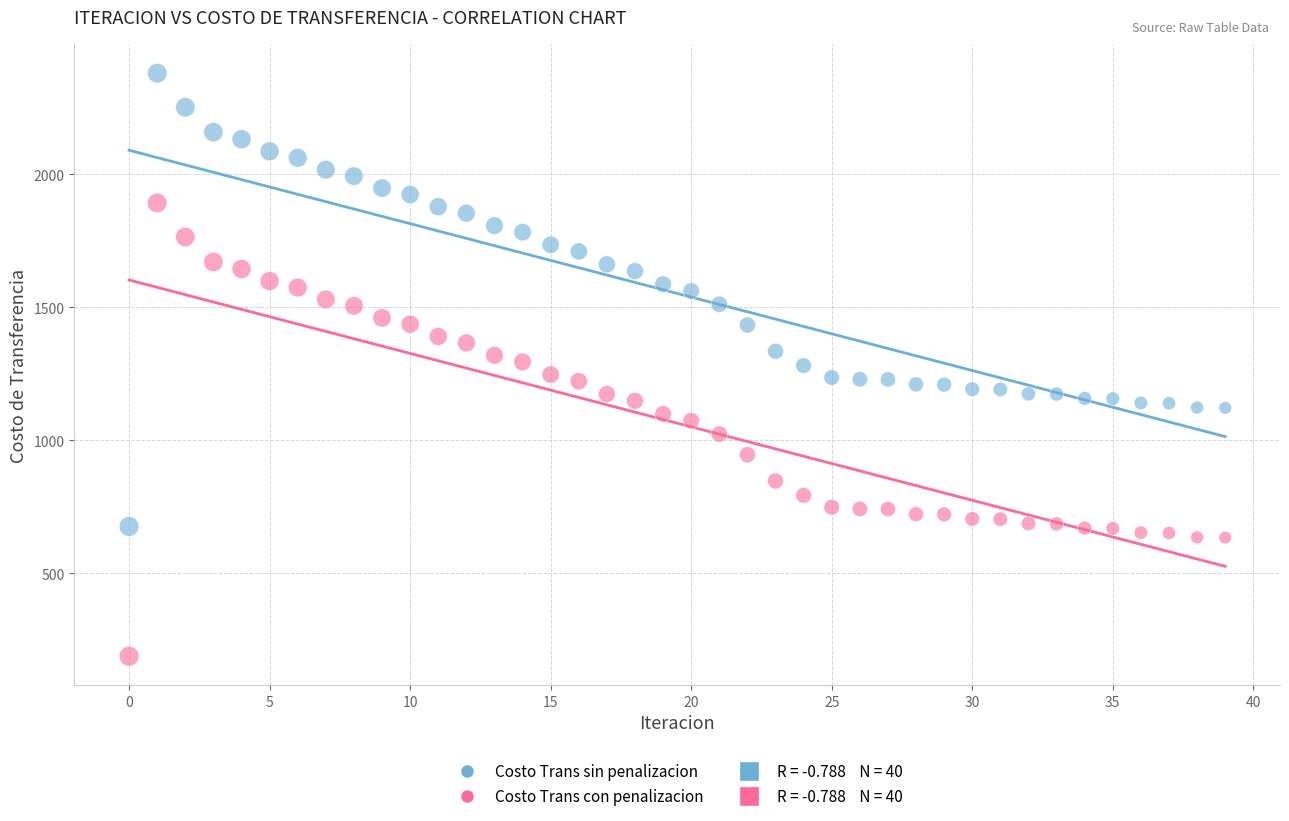

Across all data points, what is the range of Y values (max minus min)?

2190.3